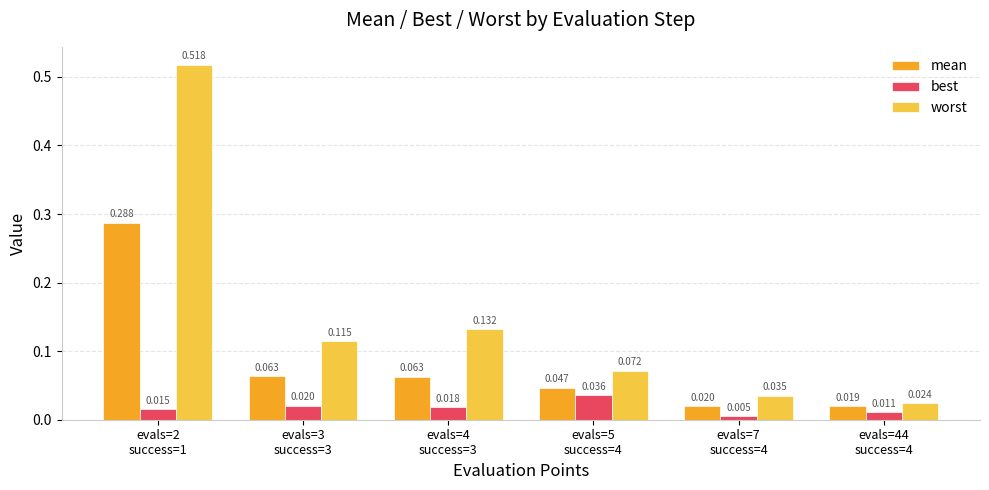

Which series has the widest spread of values?

worst